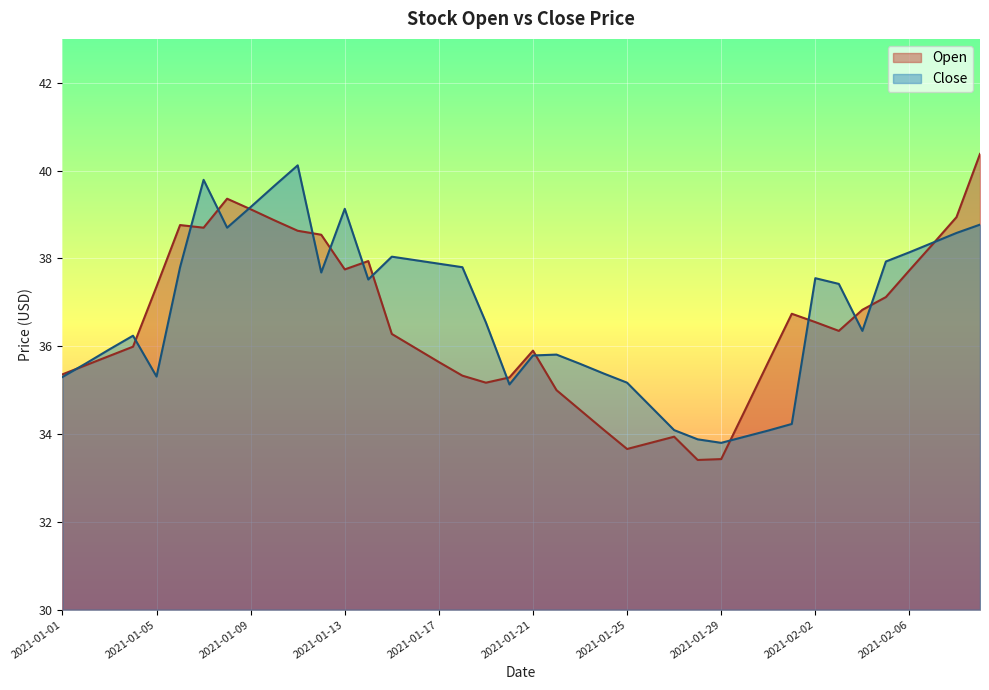

At which label does Open reach its peak?

2021-02-09